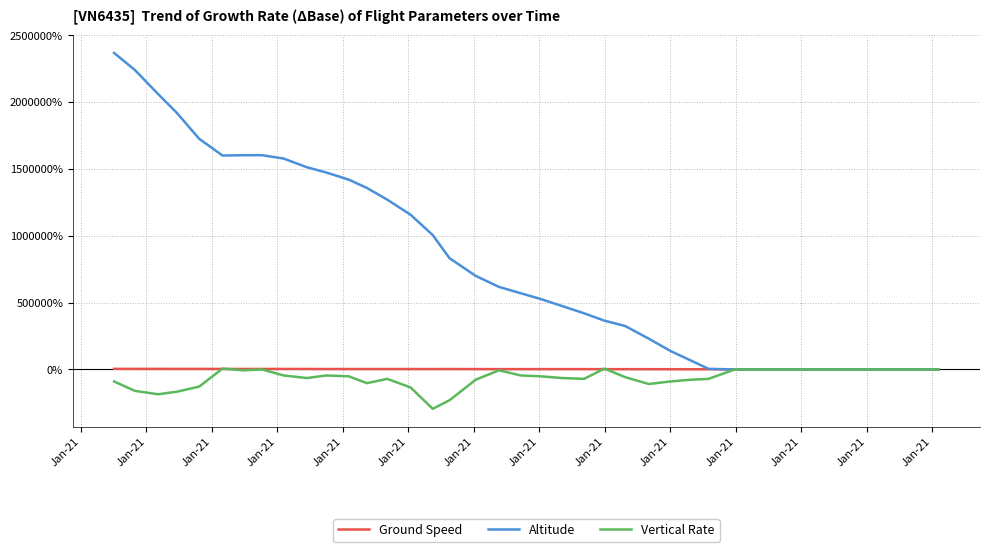

How many data points does each series have?

40